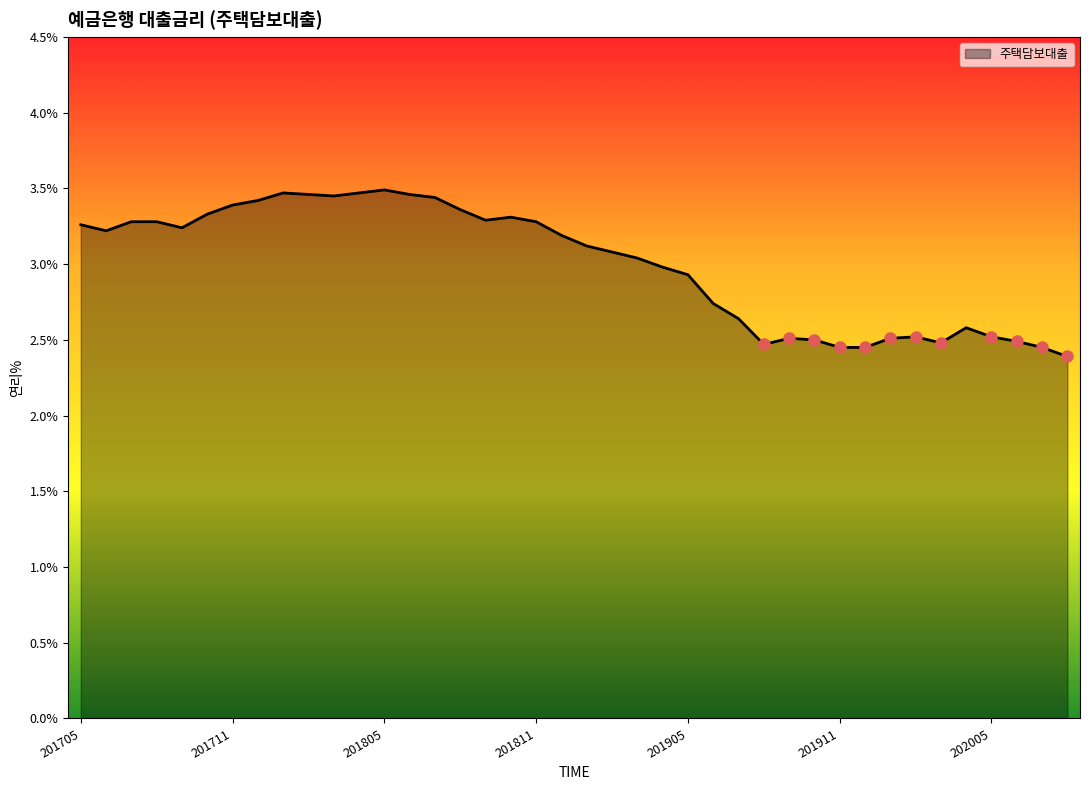

What is the smallest value displayed?

2.4